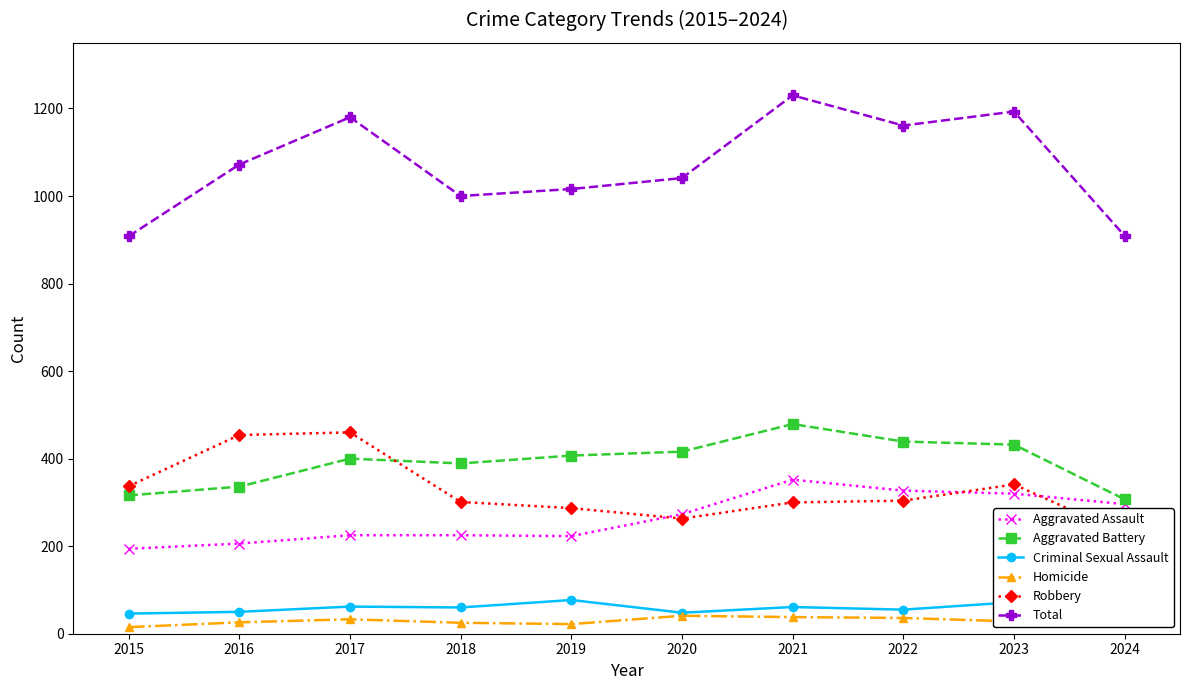

What is the total value across all series at 2016?

2144